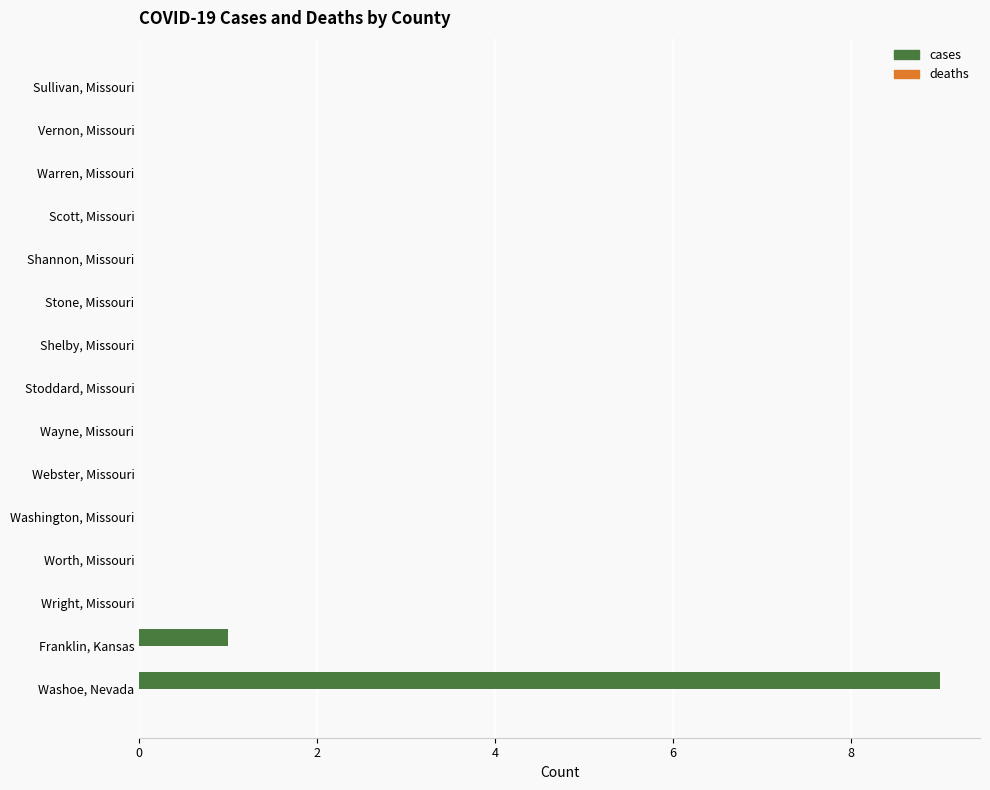

Which label corresponds to the largest value in the chart?

Washoe, Nevada